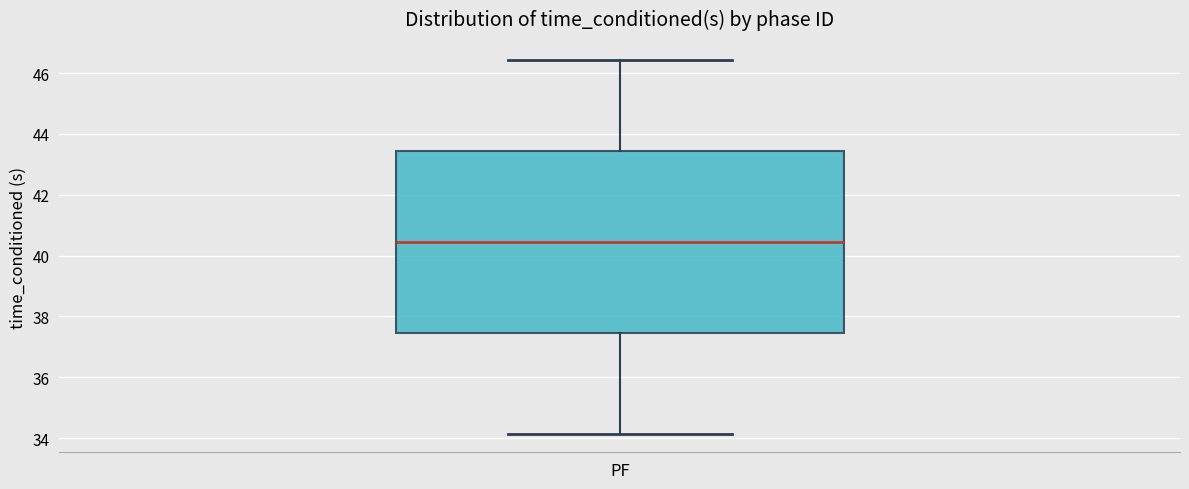

Transcribe this box plot: give where the median line is, the range the box spans, and where the two whiskers end, as read against the y-axis. The values are not printed on the chart, so give them approximately, as read against the axis.

median 40.4, box 37.4 to 43.4, whiskers 34.2 to 46.4